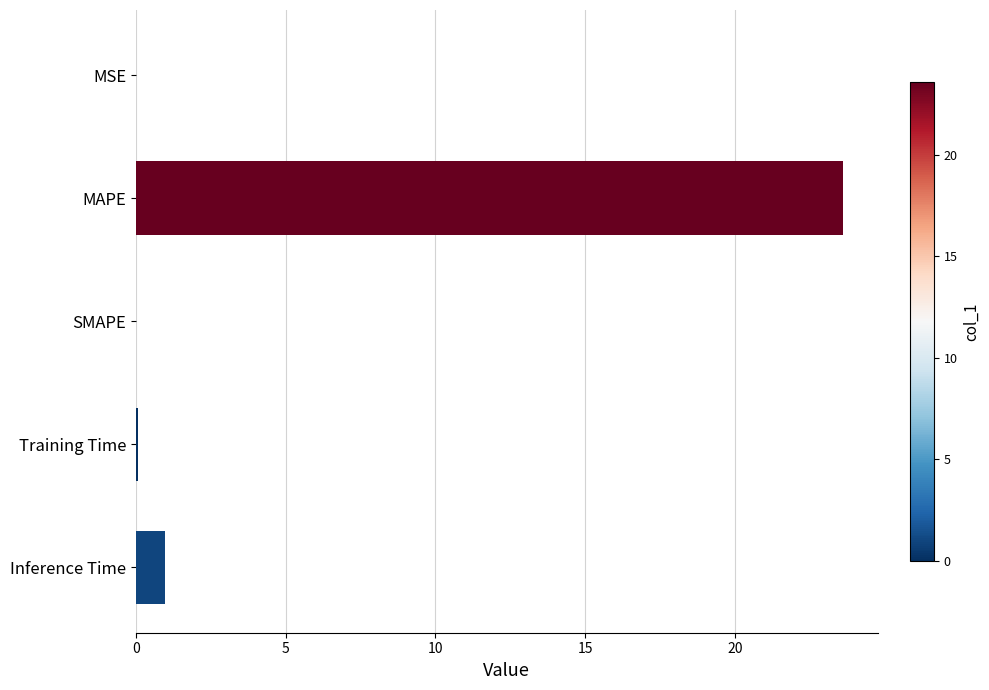

What is the maximum value shown in the chart?

23.6